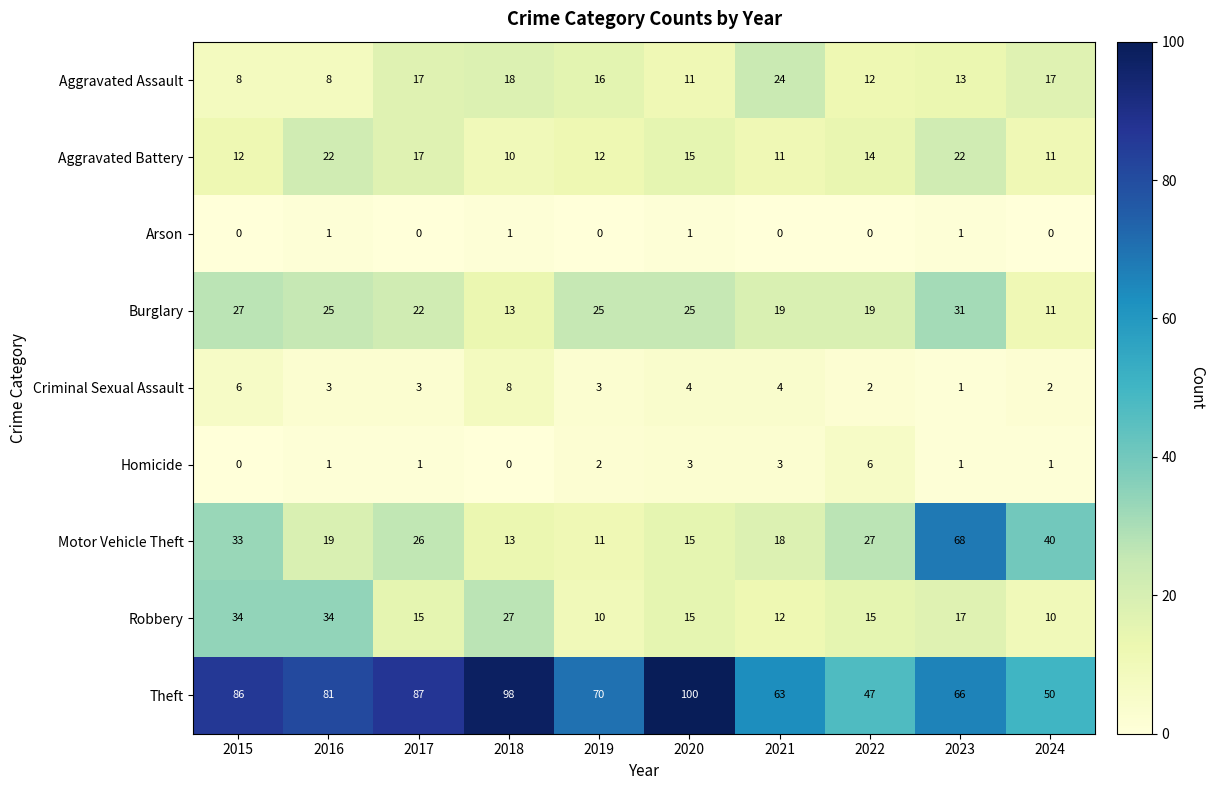

Between 2019 and 2022, which series saw the biggest shift?

Theft